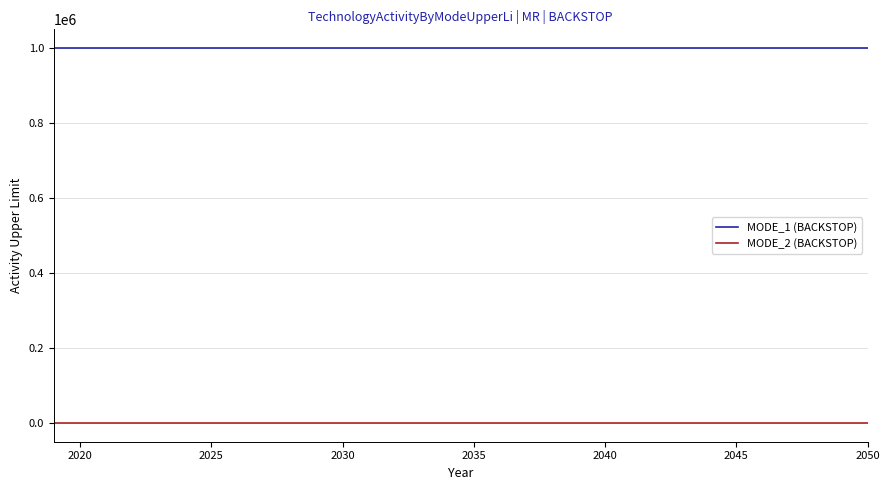

List the series in order of their overall mean, lowest first.

MODE_2 (BACKSTOP), MODE_1 (BACKSTOP)